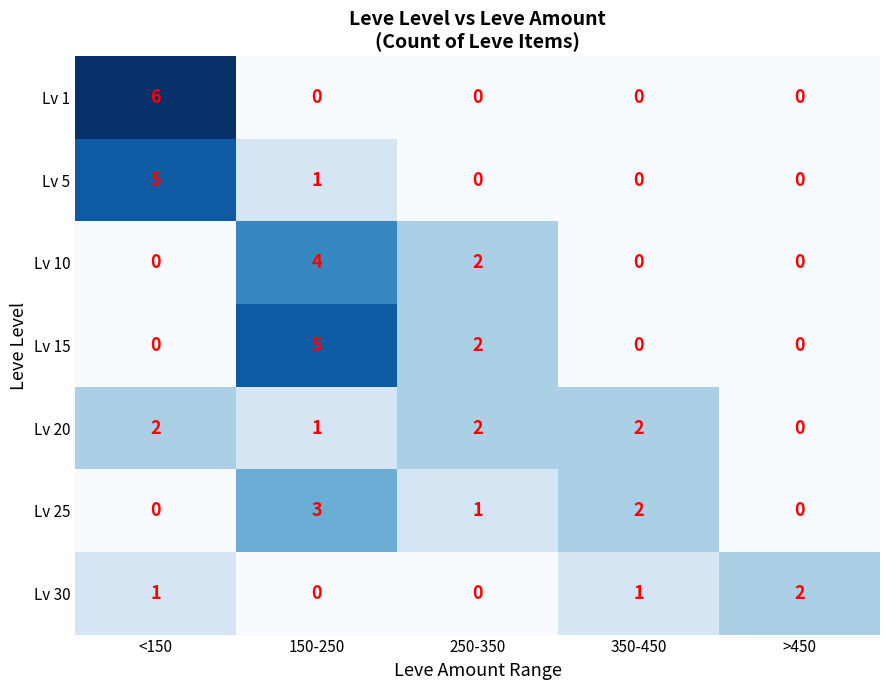

At which label is Lv 5 closest to 2?

150-250